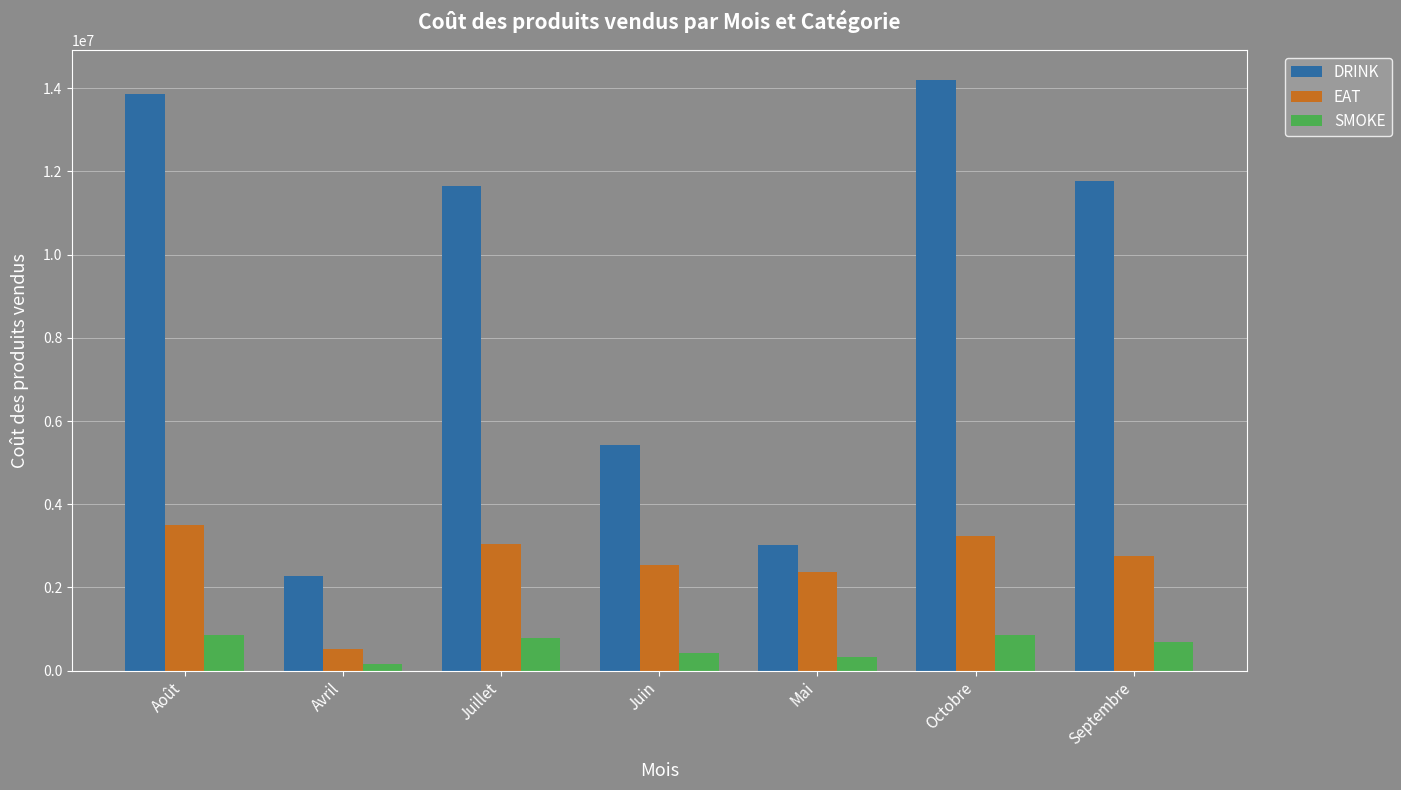

What is the minimum value shown in the chart?

166200